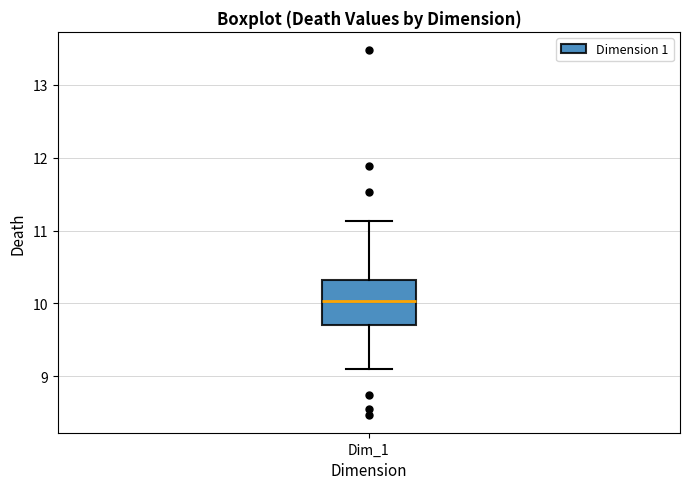

Where does the lower whisker of the box for Dim_1 end on the y-axis? The values are not printed on the chart, so give them approximately, as read against the axis.

9.1